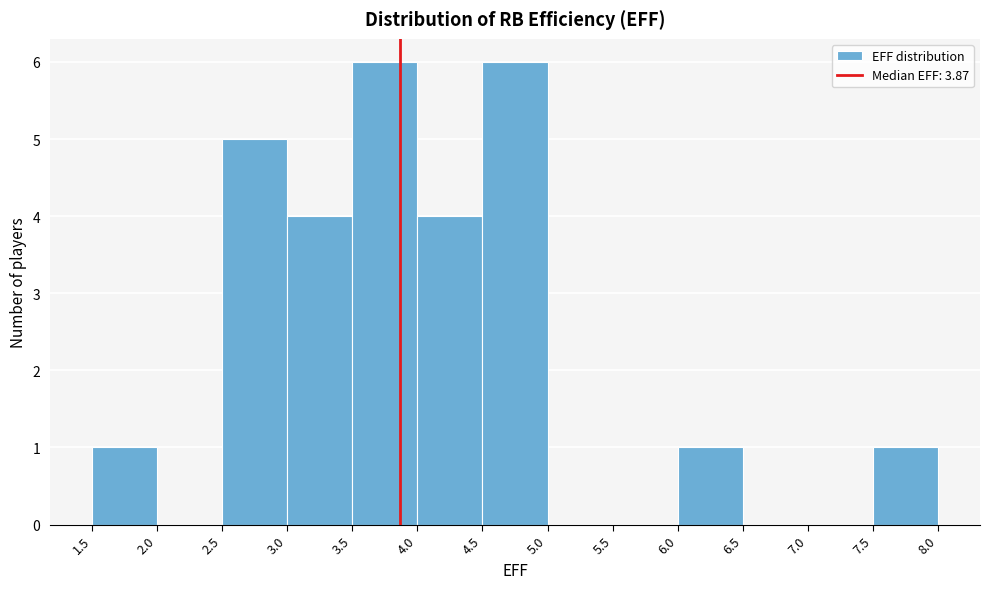

Reading left to right, transcribe this chart: for each bar, give the range it covers on the x-axis and its height. The values are not printed on the chart, so give them approximately, as read against the axis.

1.5 to 2.0: 1
2.0 to 2.5: 0
2.5 to 3.0: 5
3.0 to 3.5: 4
3.5 to 4.0: 6
4.0 to 4.5: 4
4.5 to 5.0: 6
5.0 to 5.5: 0
5.5 to 6.0: 0
6.0 to 6.5: 1
6.5 to 7.0: 0
7.0 to 7.5: 0
7.5 to 8.0: 1